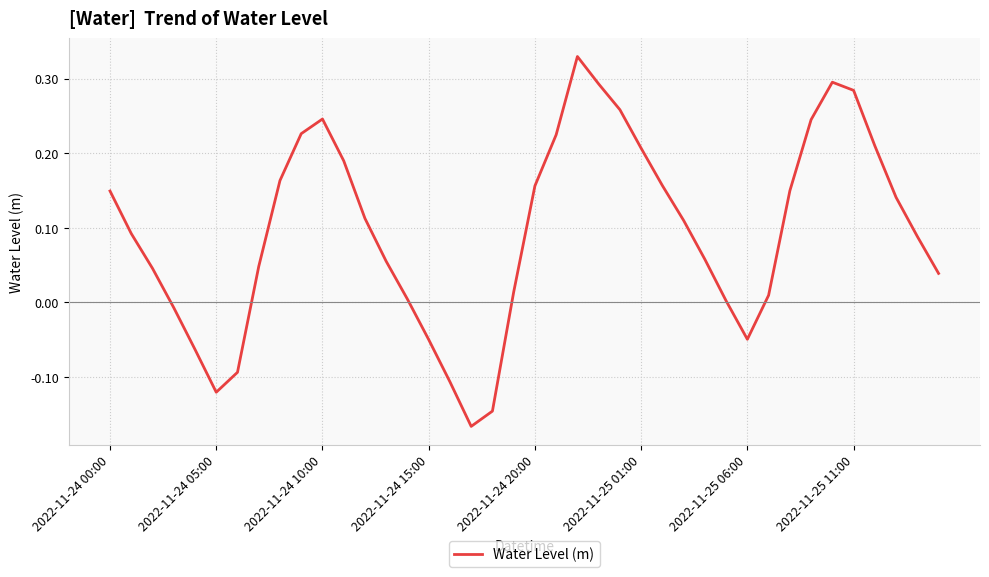

Is this an area chart (filled region under the line)?

No